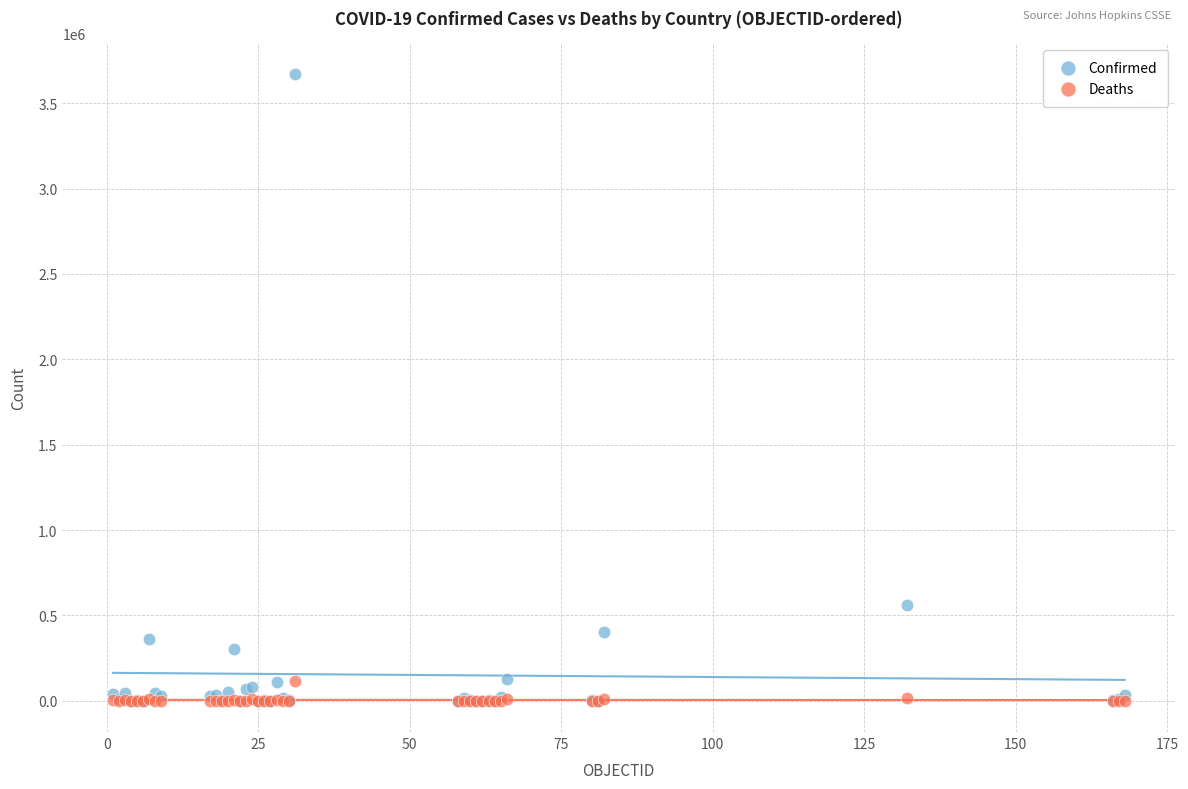

Which series contains the highest Y value?

Confirmed